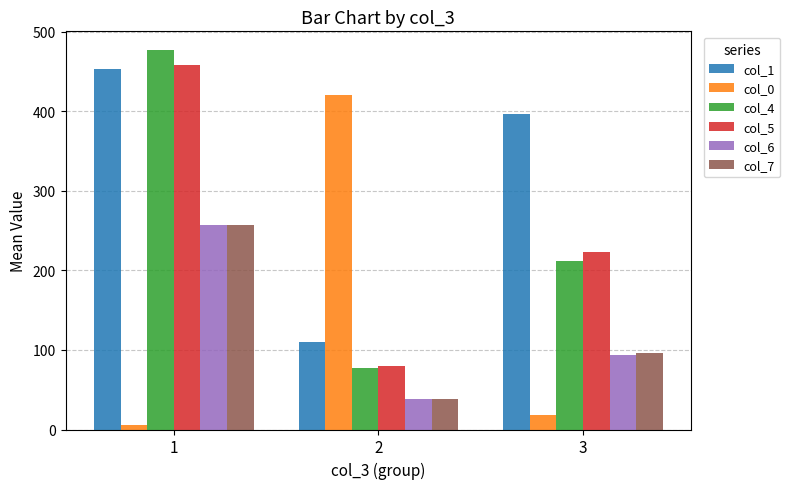

Rank the categories by col_1 value from lowest to highest.

2, 3, 1